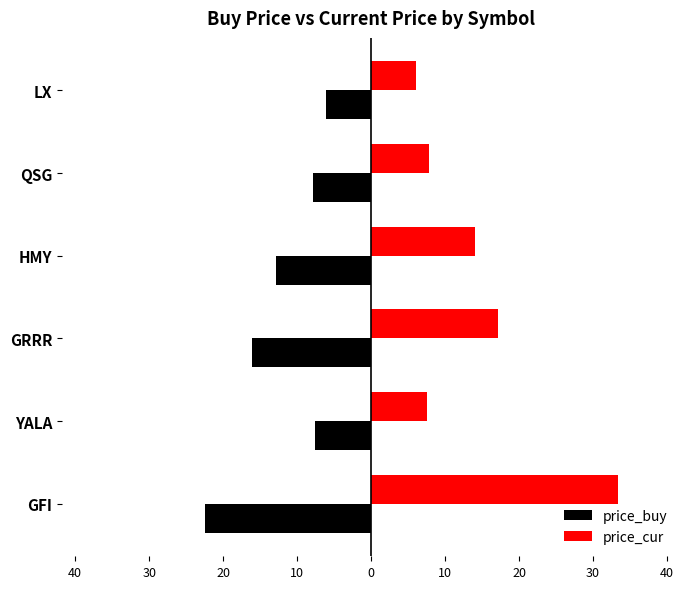

What is the value of the price_cur bar at the 3rd from the left?

17.1